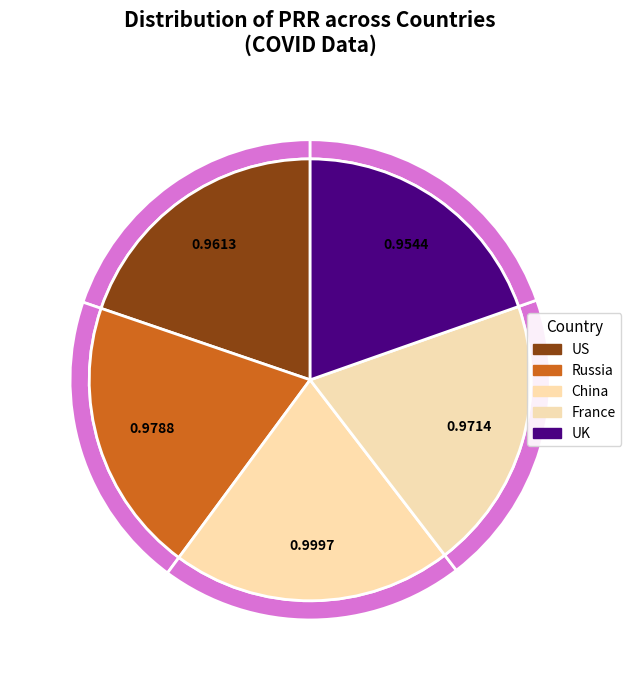

How many segments does this pie chart have?

5